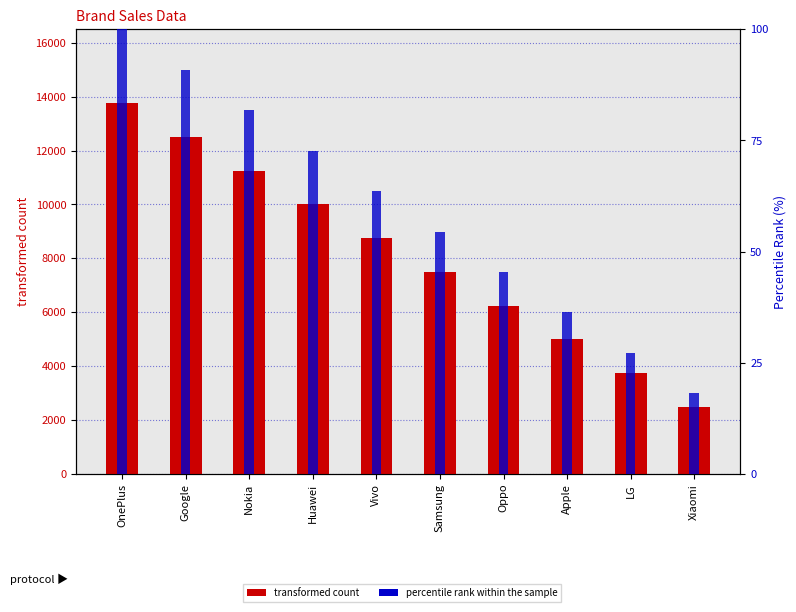

Which label corresponds to the smallest value in the chart?

Xiaomi